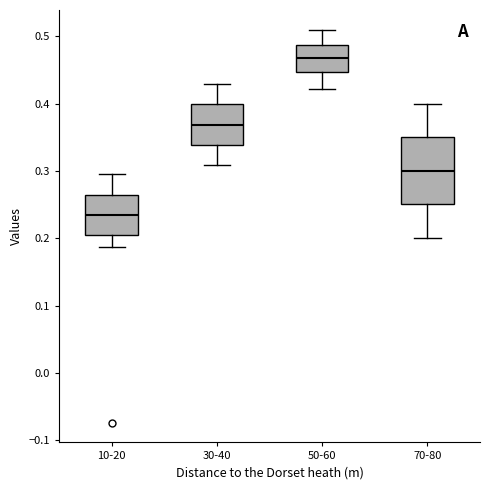

Where does the lower whisker of the box for 50-60 end on the y-axis? The values are not printed on the chart, so give them approximately, as read against the axis.

0.42